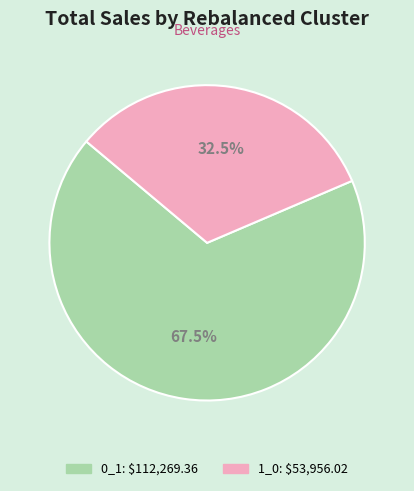

What is the smallest slice in the pie chart?

1_0